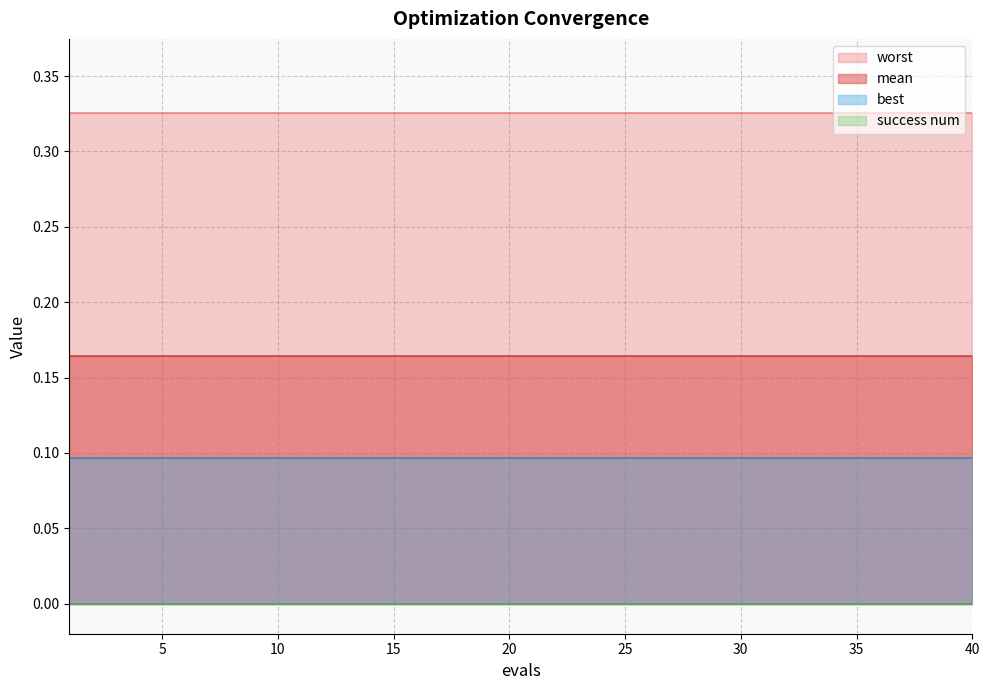

What is the total value across all series at 29?

0.6